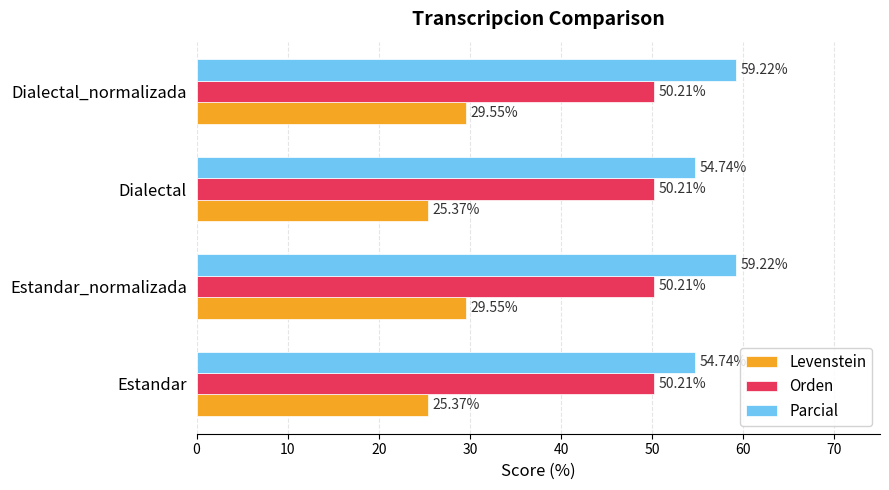

How many data points in Parcial are less than 59?

2